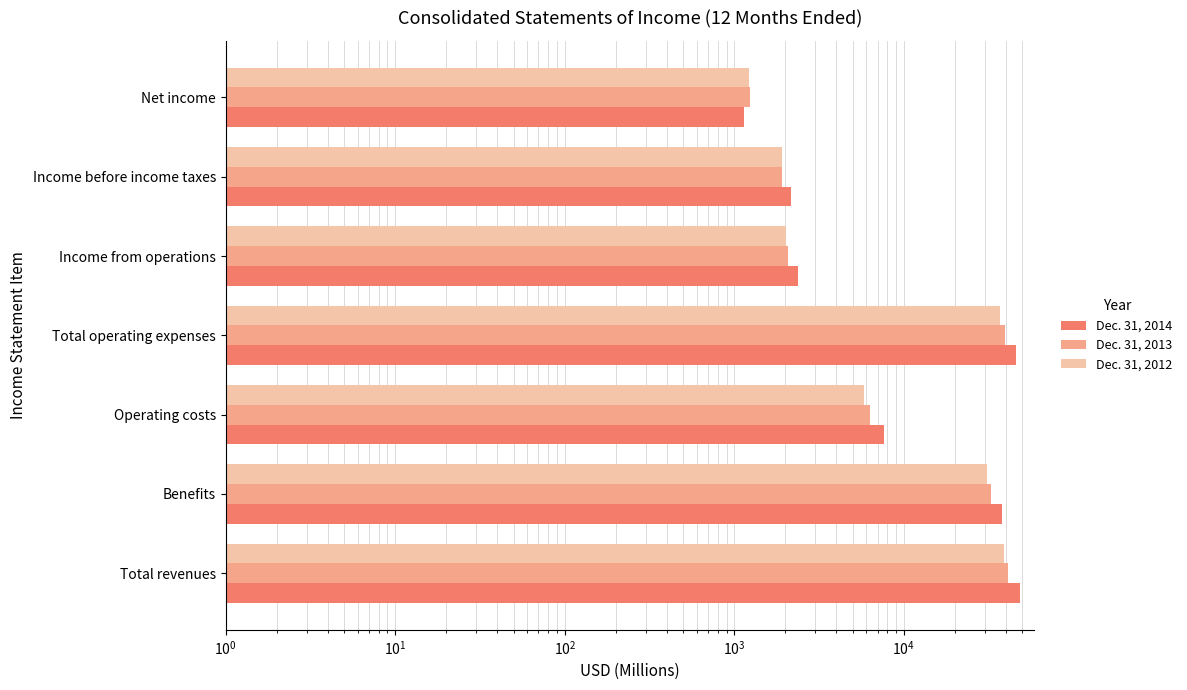

How many data points in Dec. 31, 2014 are above 7639?

3